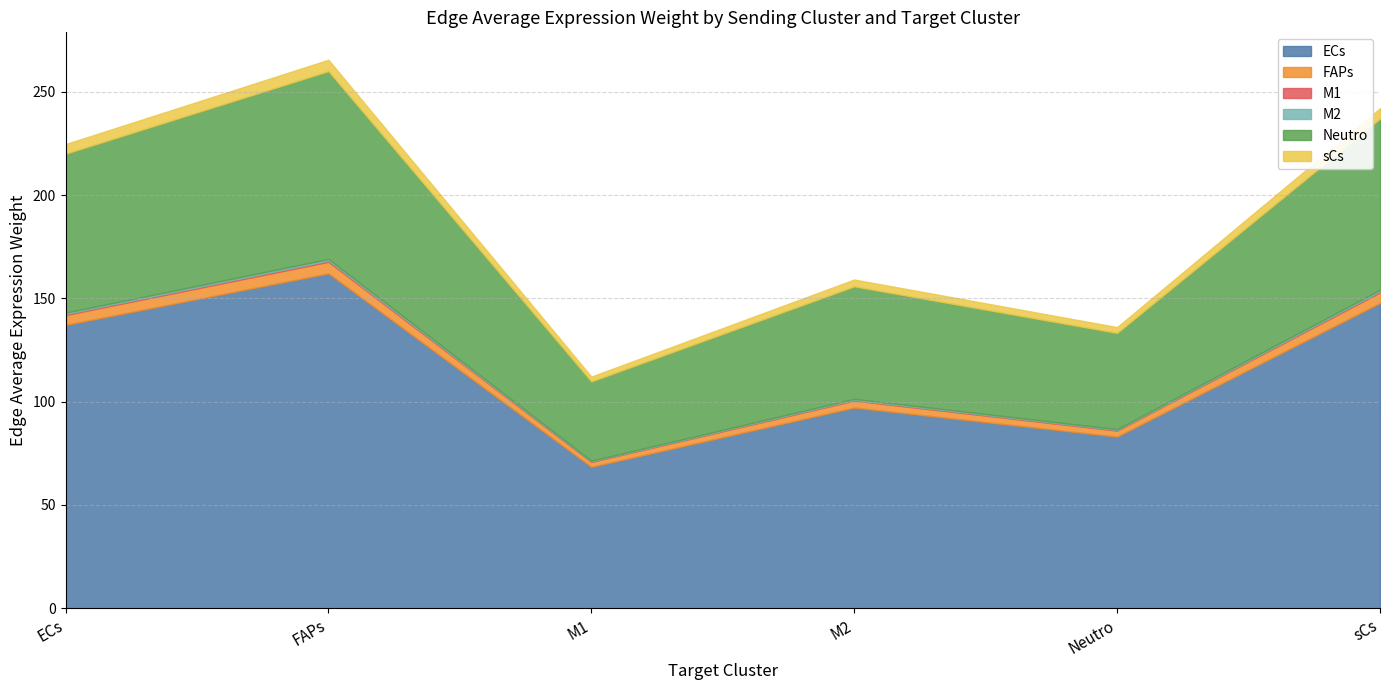

What is the value of the M1 point at the 5th from the left?

0.3